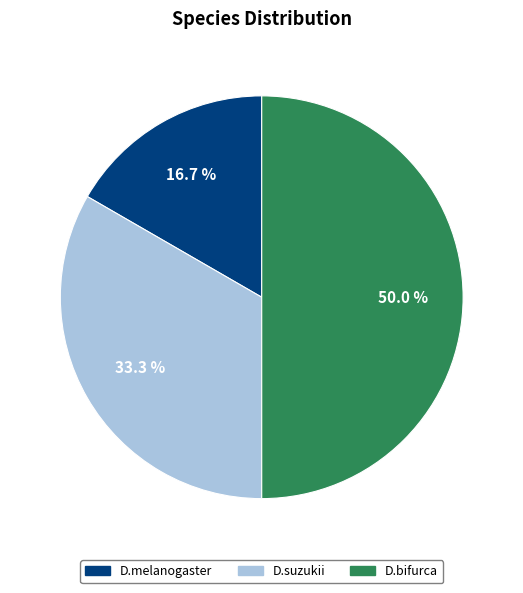

Which slice is the largest?

D.bifurca